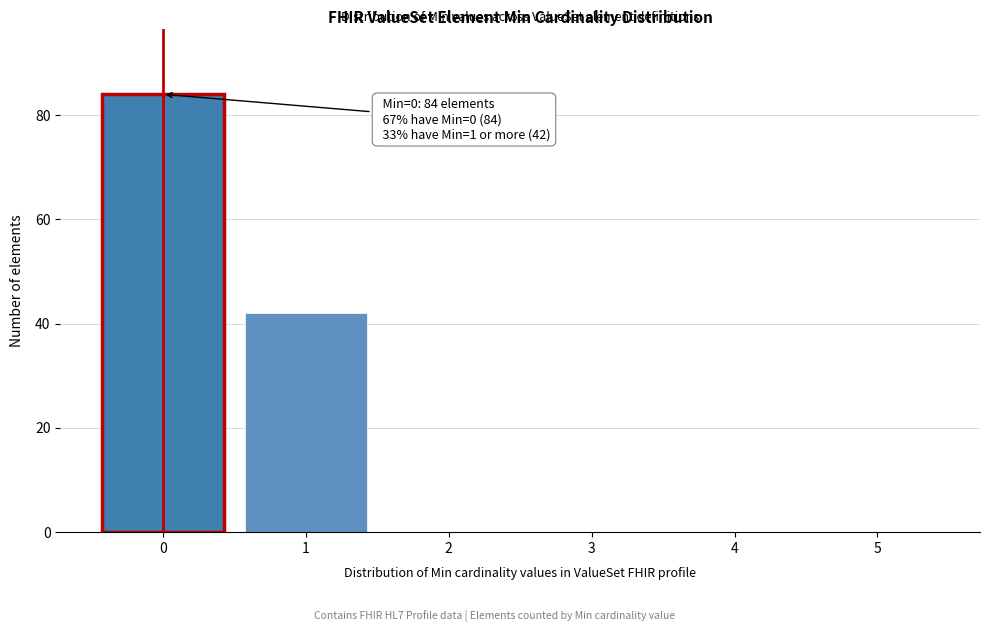

Over which range of the x-axis is the bar tallest?

-0.5 to 0.5